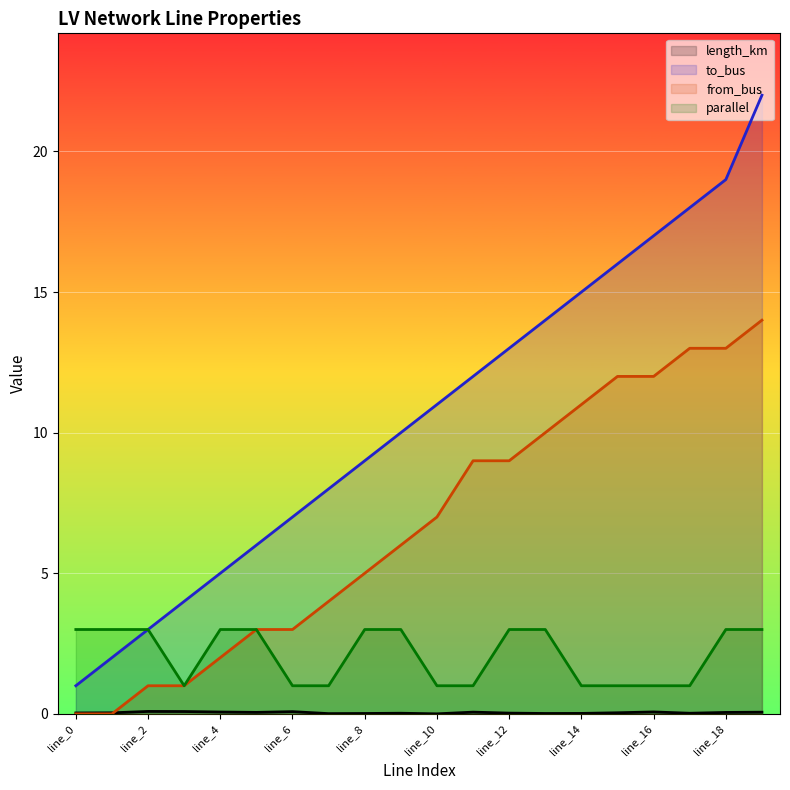

What are all the series names shown in the legend?

length_km, to_bus, from_bus, parallel